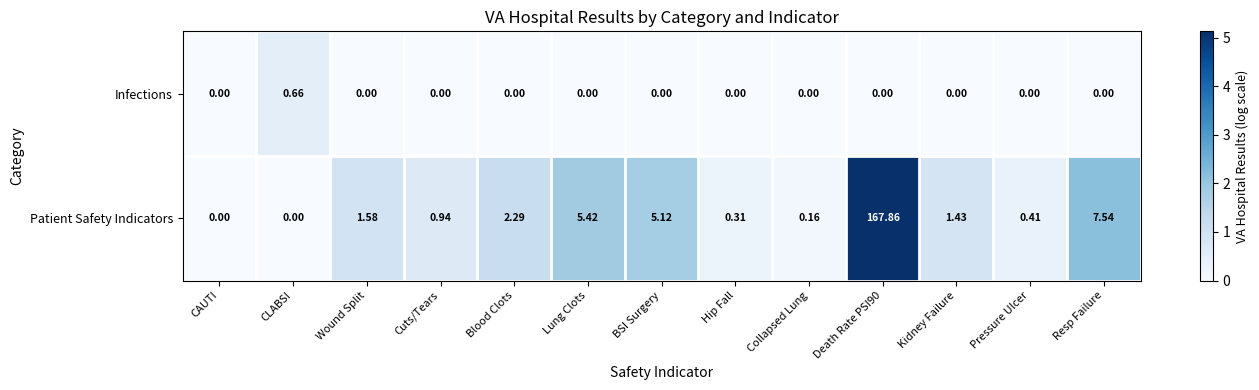

Rank the series at Resp Failure from lowest to highest value.

Infections, Patient Safety Indicators